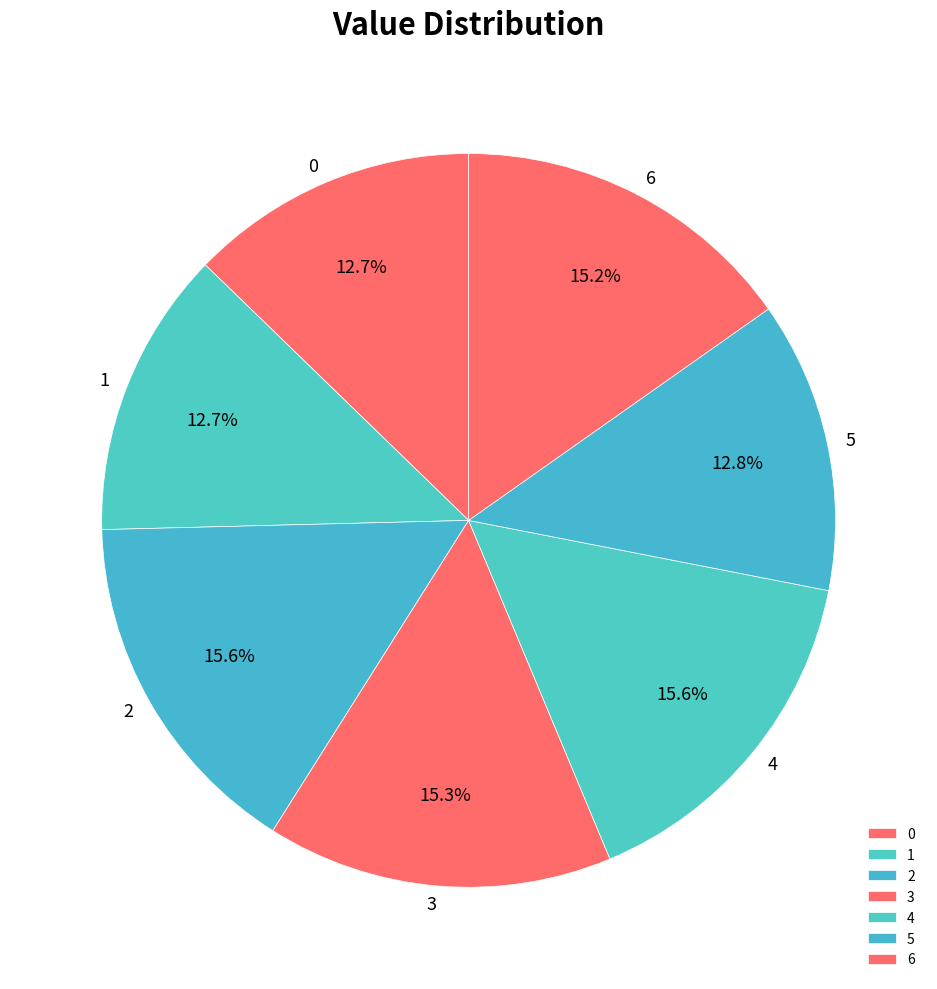

What percentage is the 2 slice, to the nearest percent?

16%